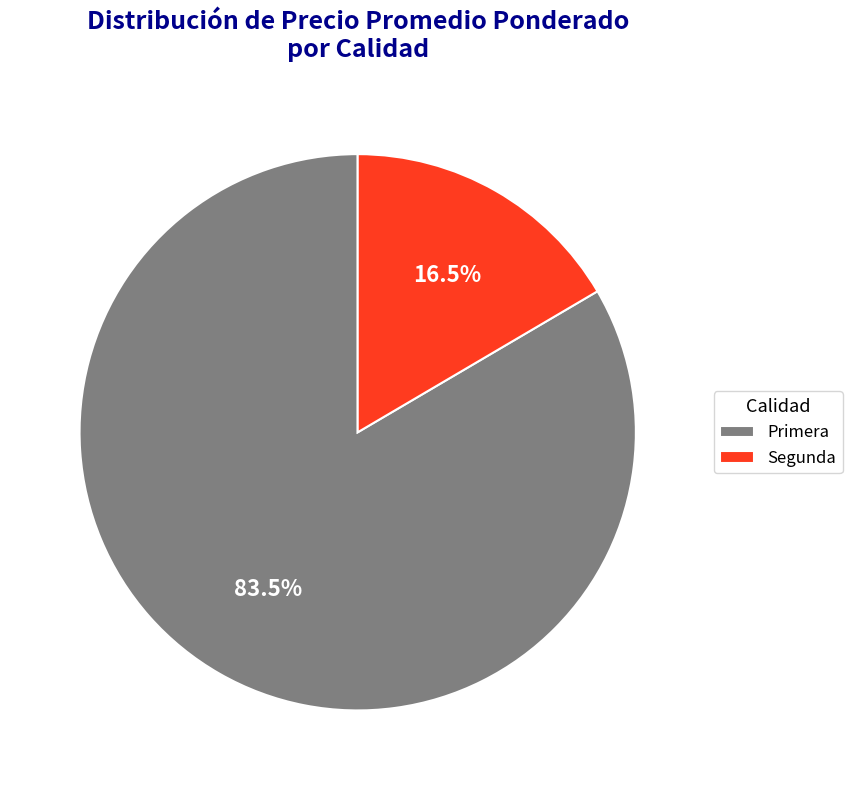

Which category has the smallest portion of the pie?

Segunda